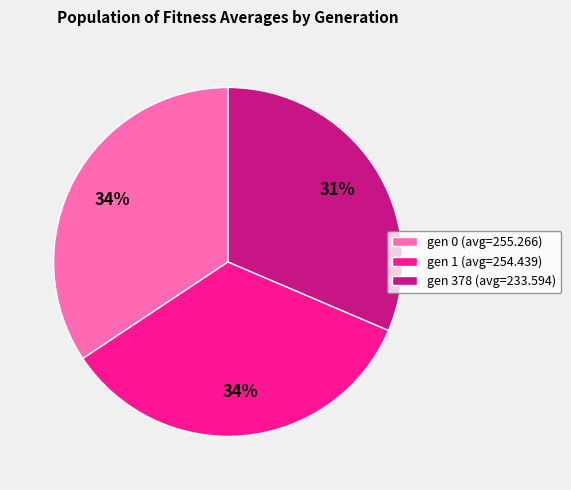

Do gen 378 (avg=233.594) and gen 1 (avg=254.439) together represent more than half of the pie?

Yes